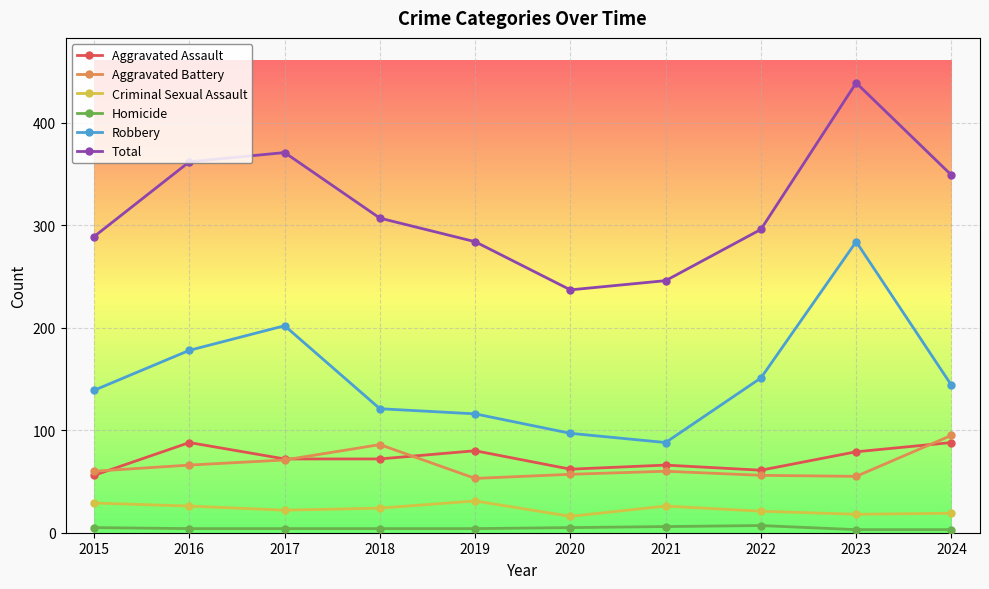

Does the chart have visible grid lines?

Yes